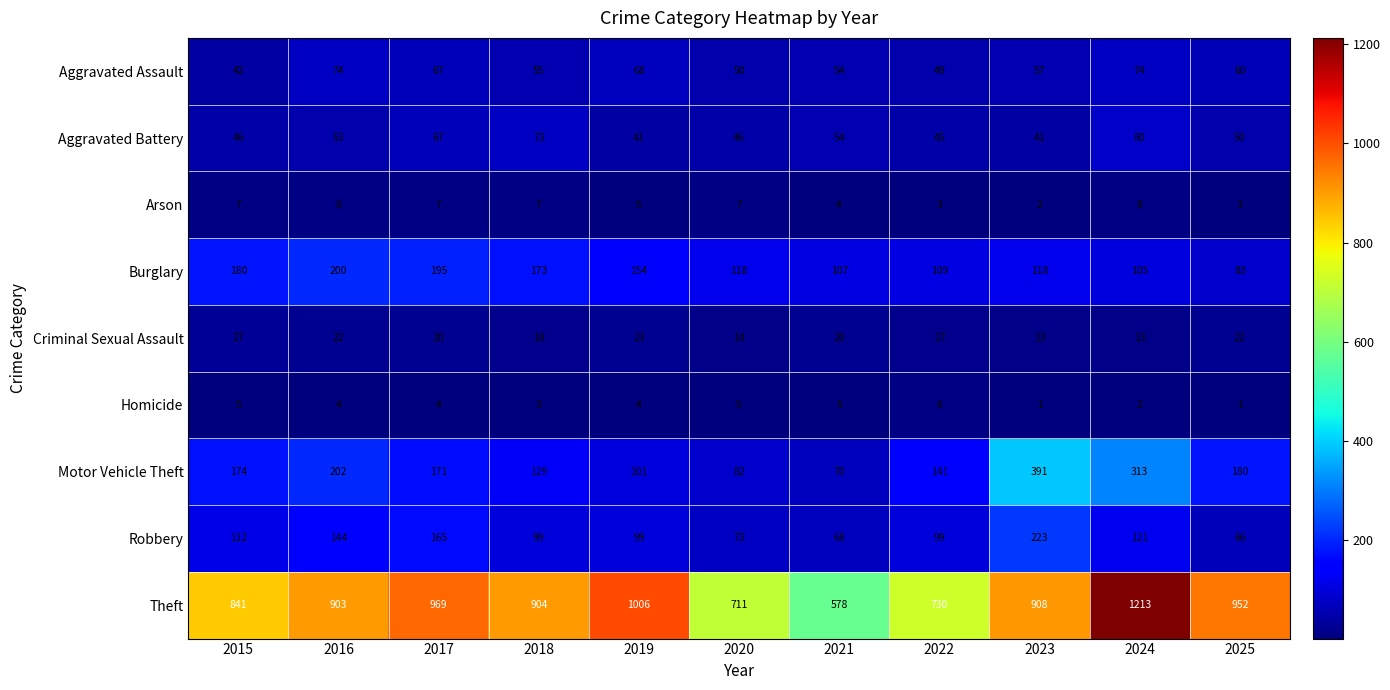

At how many categories does at least one series exceed 204?

11